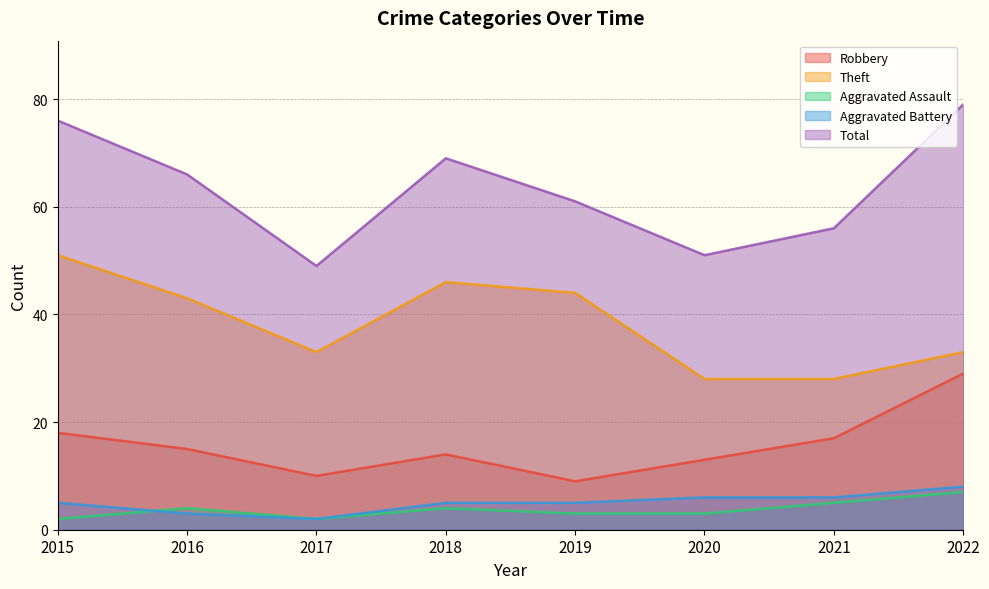

Which series has the largest total across all categories?

Total